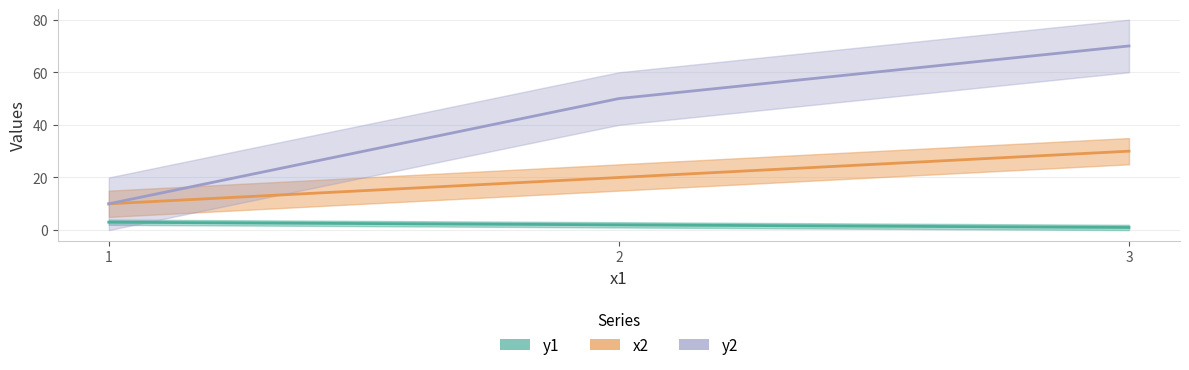

What is the sum of the y1 values at 3 and 1?

4